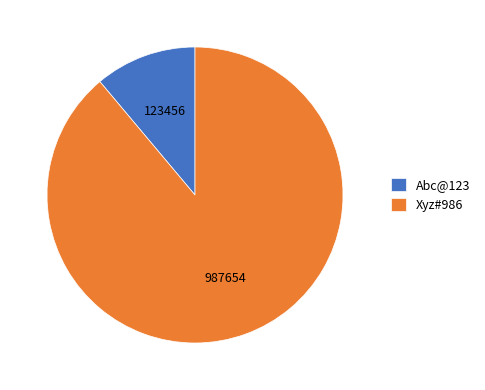

True or false: Abc@123 accounts for 11% of the total.

True